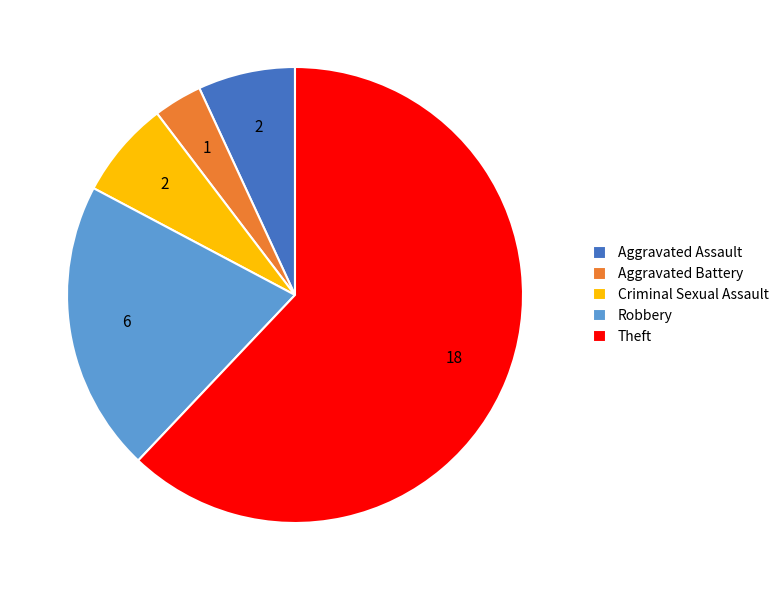

The Criminal Sexual Assault slice represents 12% of the pie. True or false?

False